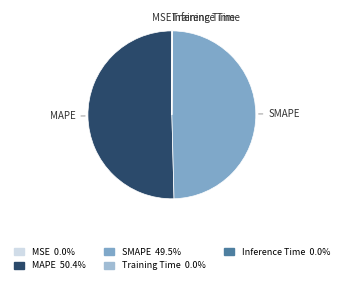

Which slice is the largest?

MAPE